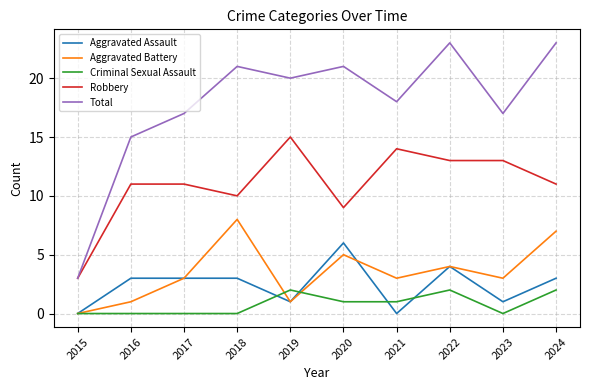

What is the spread (max minus min) of values at 2018?

21